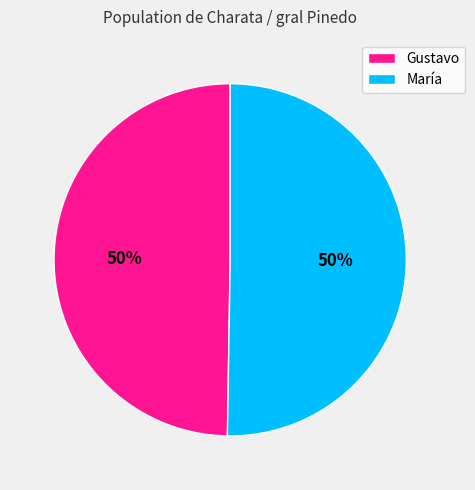

What is the ratio of the value at Gustavo to the value at María?

1.0